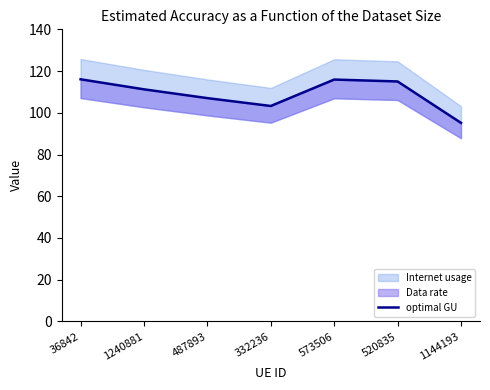

Reading left to right, transcribe all the data shown in this chart.

36842=116.1	1240881=111.2	487893=107.0	332236=103.3	573506=115.9	520835=115.0	1144193=95.2